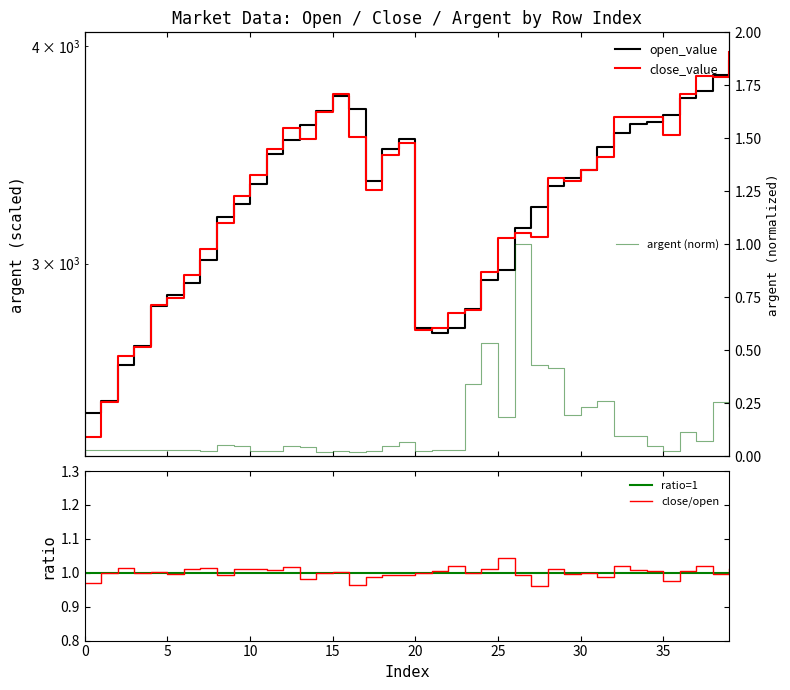

Reading right to left, list all the values displayed in this chart.

open_value: 3923.1	3851.2	3769.1	3734.0	3650.1	3620.9	3608.4	3566.1	3502.2	3396.3	3359.1	3325.8	3233.1	3144.0	2975.4	2936.1	2825.6	2753.9	2737.0	2753.7	3539.0	3491.5	3345.8	3680.7	3745.5	3672.2	3603.4	3532.5	3467.1	3333.1	3248.2	3191.6	3014.4	2924.3	2878.5	2836.3	2690.5	2622.0	2501.0	2460.6
close_value: 3972.1	3839.7	3846.1	3757.1	3559.3	3643.8	3641.1	3641.5	3455.5	3394.5	3345.9	3360.6	3106.9	3124.9	3104.4	2967.5	2819.8	2808.8	2754.5	2748.0	3520.8	3466.1	3306.2	3548.1	3755.8	3667.6	3539.8	3591.1	3493.3	3374.8	3282.4	3166.5	3057.4	2953.8	2865.1	2840.1	2687.1	2656.5	2498.9	2385.3
argent: 0.1	0.3	0.1	0.1	0.0	0.0	0.1	0.1	0.3	0.2	0.2	0.4	0.4	1.0	0.2	0.5	0.3	0.0	0.0	0.0	0.1	0.0	0.0	0.0	0.0	0.0	0.0	0.0	0.0	0.0	0.1	0.1	0.0	0.0	0.0	0.0	0.0	0.0	0.0	0.0